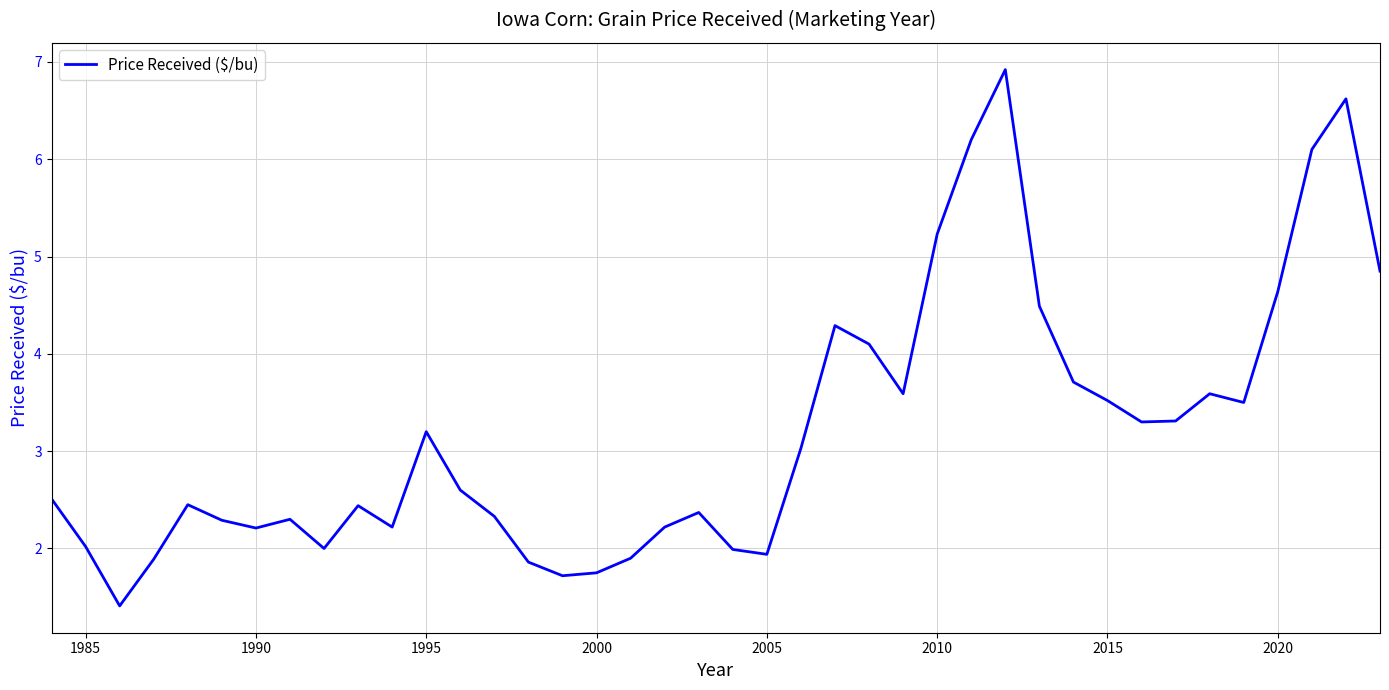

What is the difference between the maximum and minimum values?

5.5